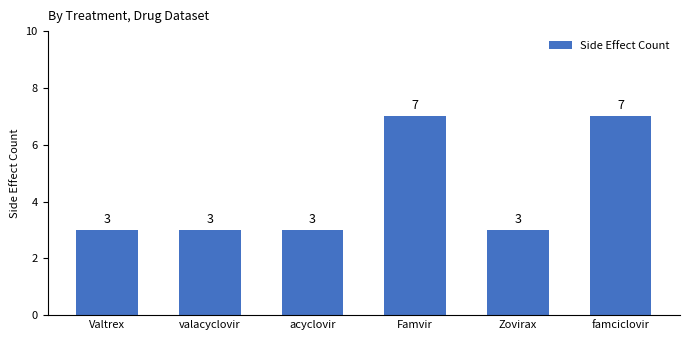

True or false: the data shows 2 at famciclovir.

False